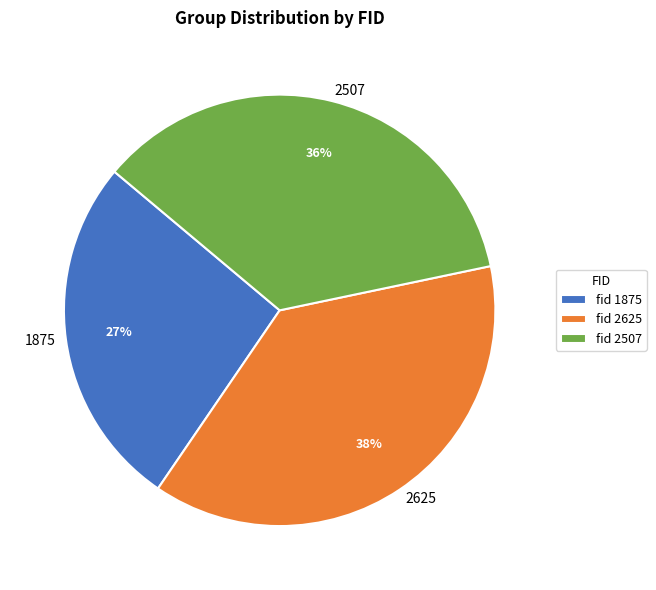

Combined, do 2625 and 2507 account for over 50%?

Yes